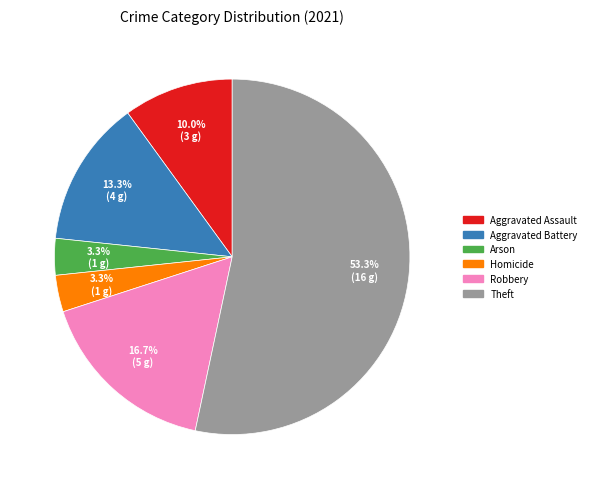

Is there a majority slice in this chart?

Yes